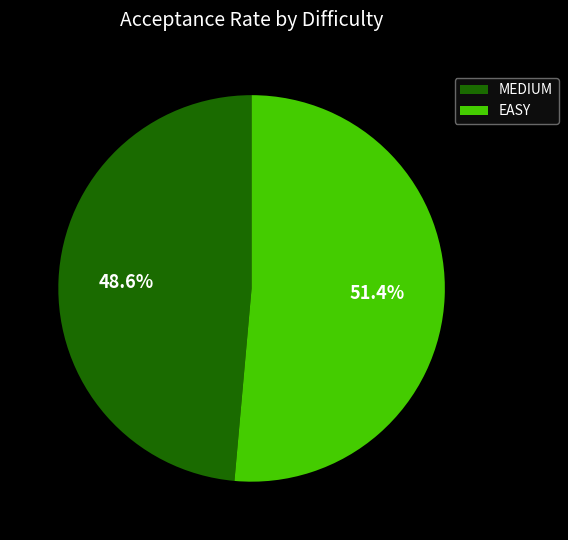

Is there a majority slice in this chart?

Yes